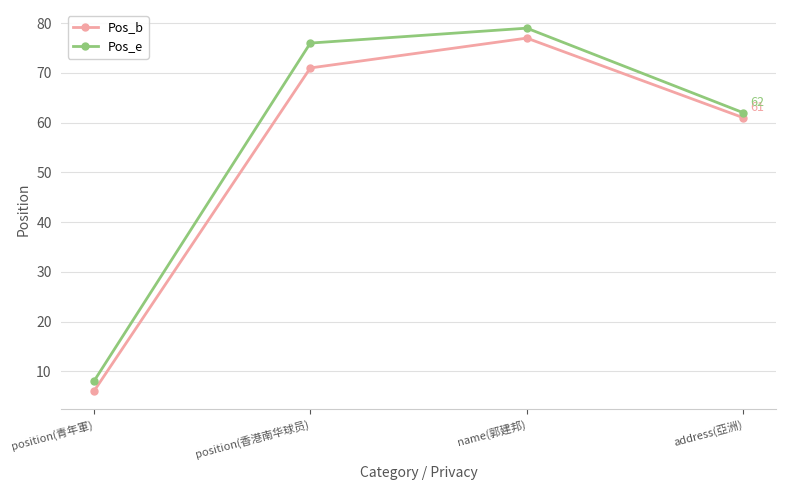

What is the sum of the Pos_e values at name(郭建邦) and position(香港南华球员)?

155